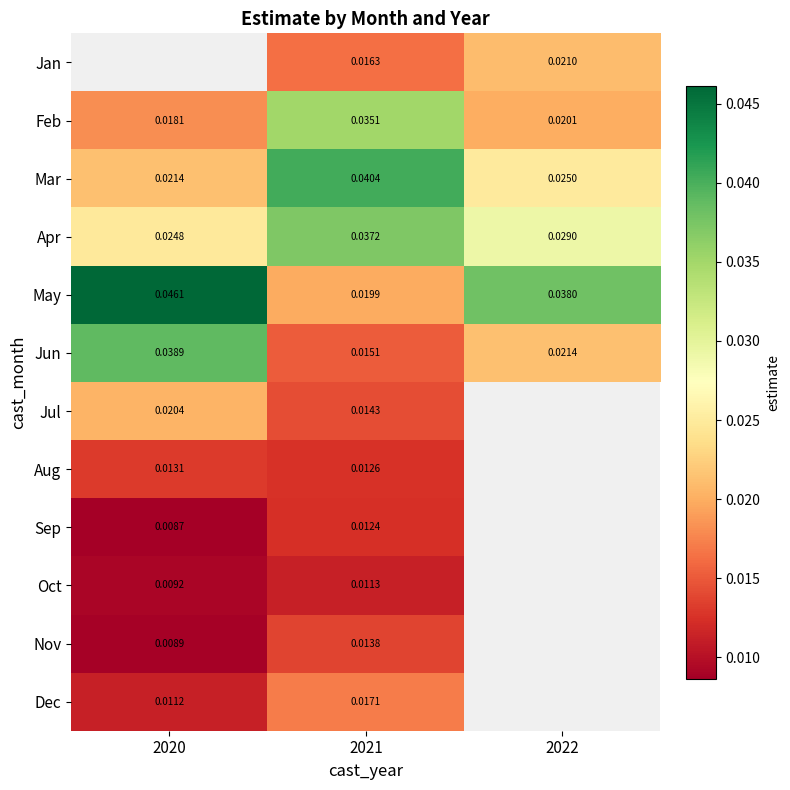

Is the value of Sep at 2020 greater than the value of Feb at 2020?

No